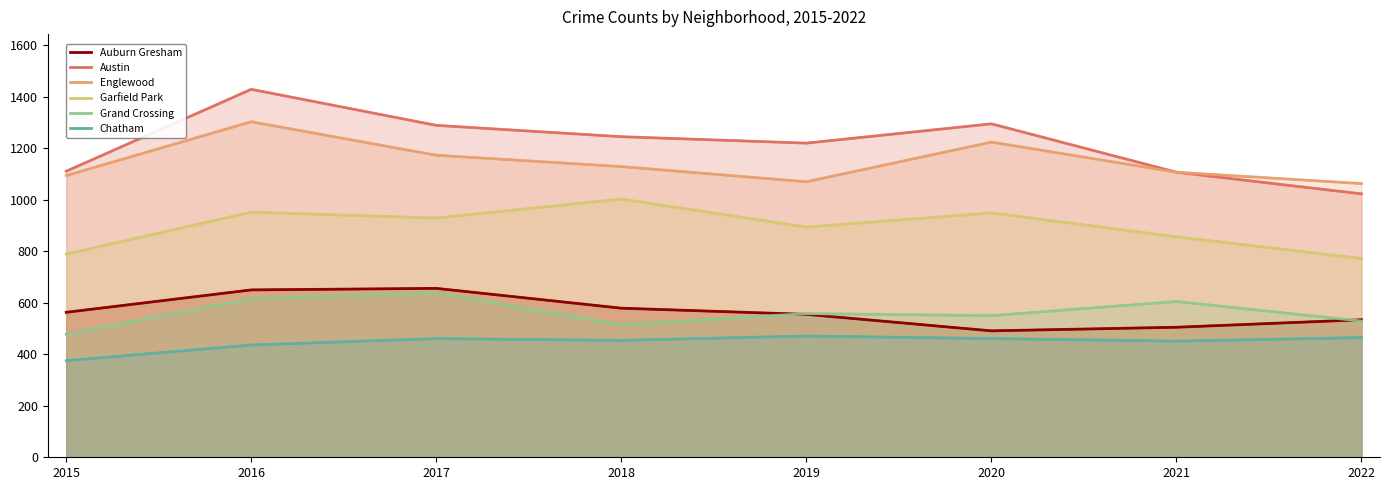

True or false: Englewood and Grand Crossing intersect in this chart.

False